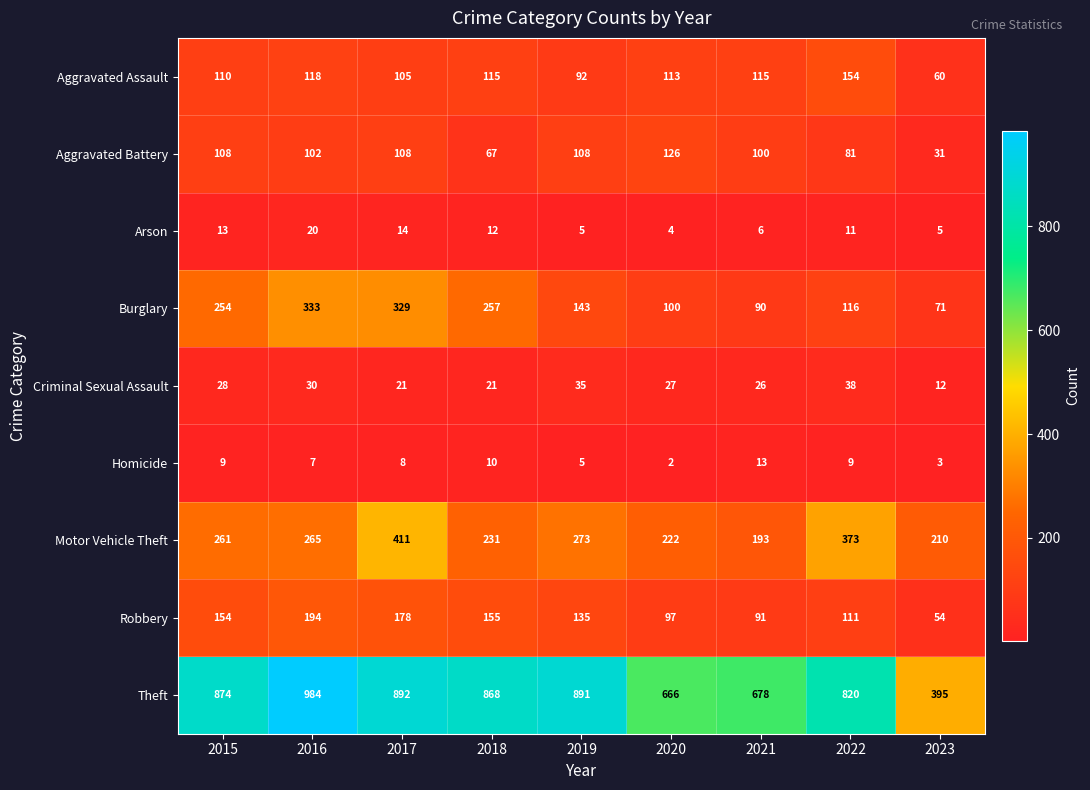

Which series has the largest total across all categories?

Theft